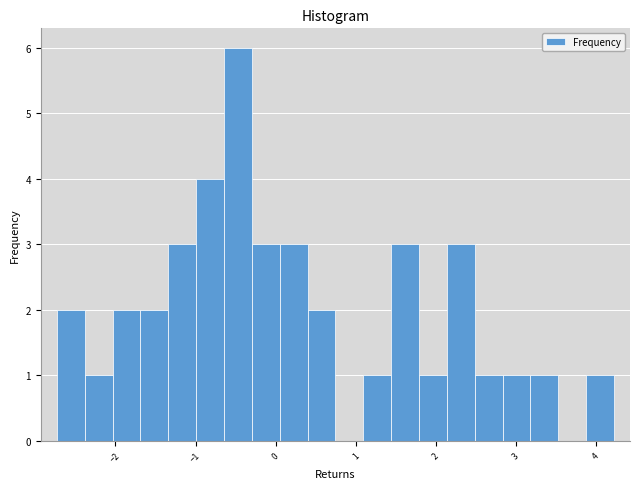

Around what value on the x-axis is the tallest bar? Give the approximate position of its centre, as read against the axis.

-0.5